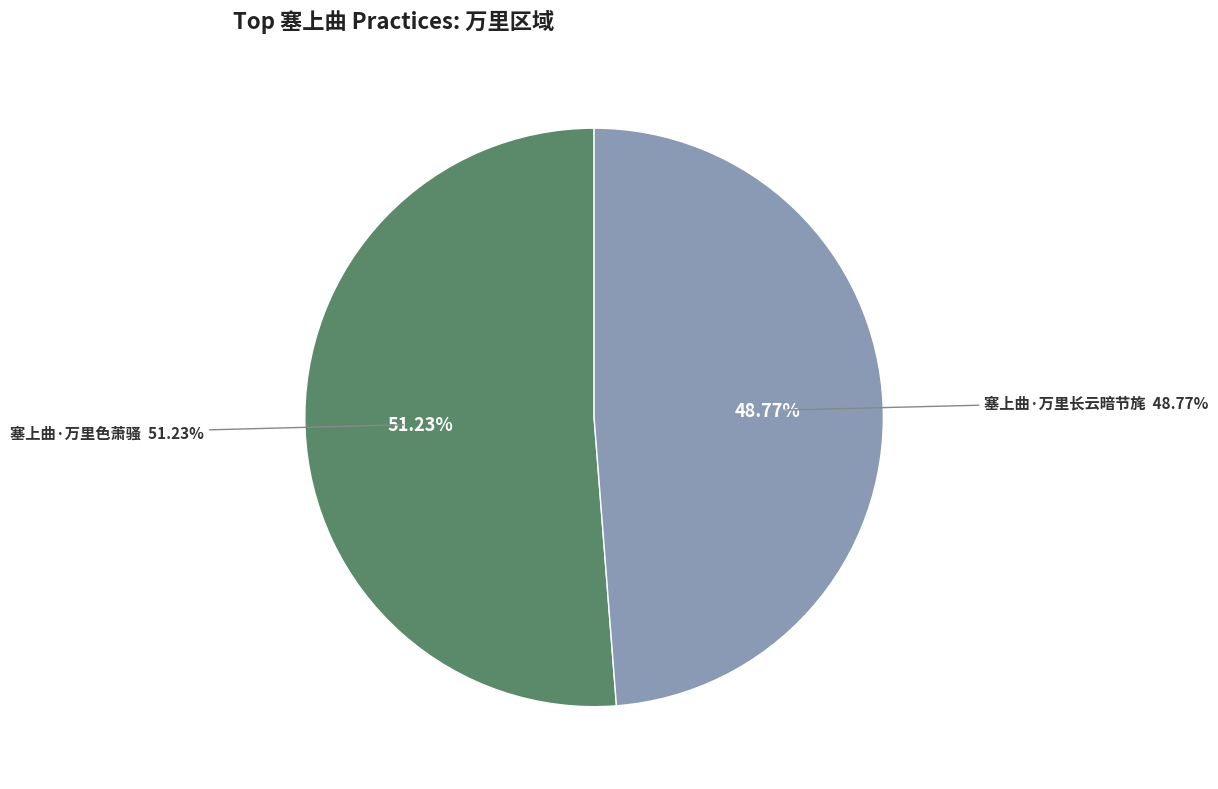

Is the sum of 塞上曲·万里长云暗节旄 and 塞上曲·万里色萧骚 greater than half?

Yes